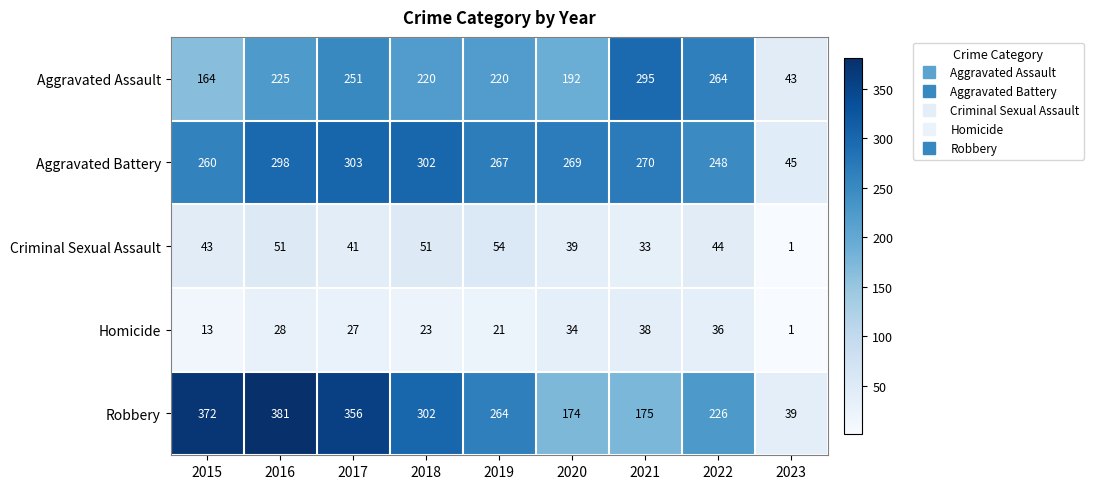

What is the difference between the highest and lowest values at 2022?

228